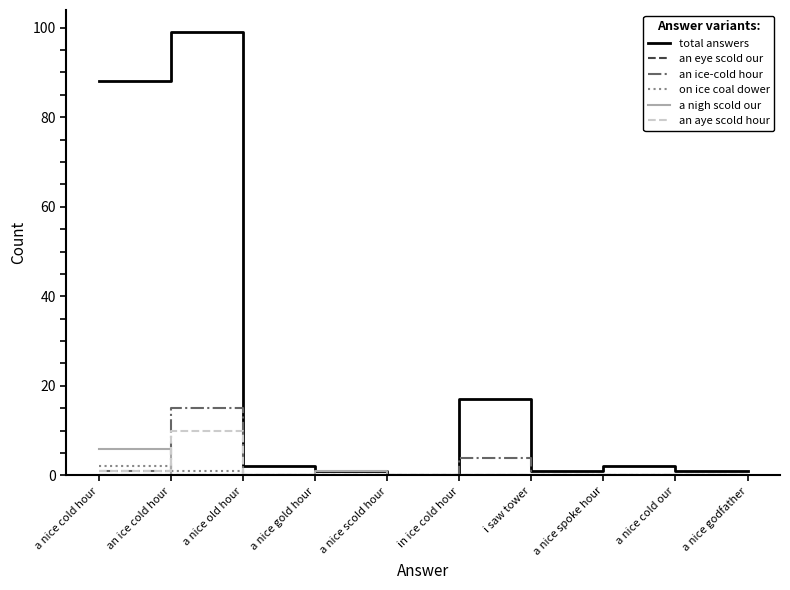

The value of total answers at in ice cold hour is 17. True or false?

True